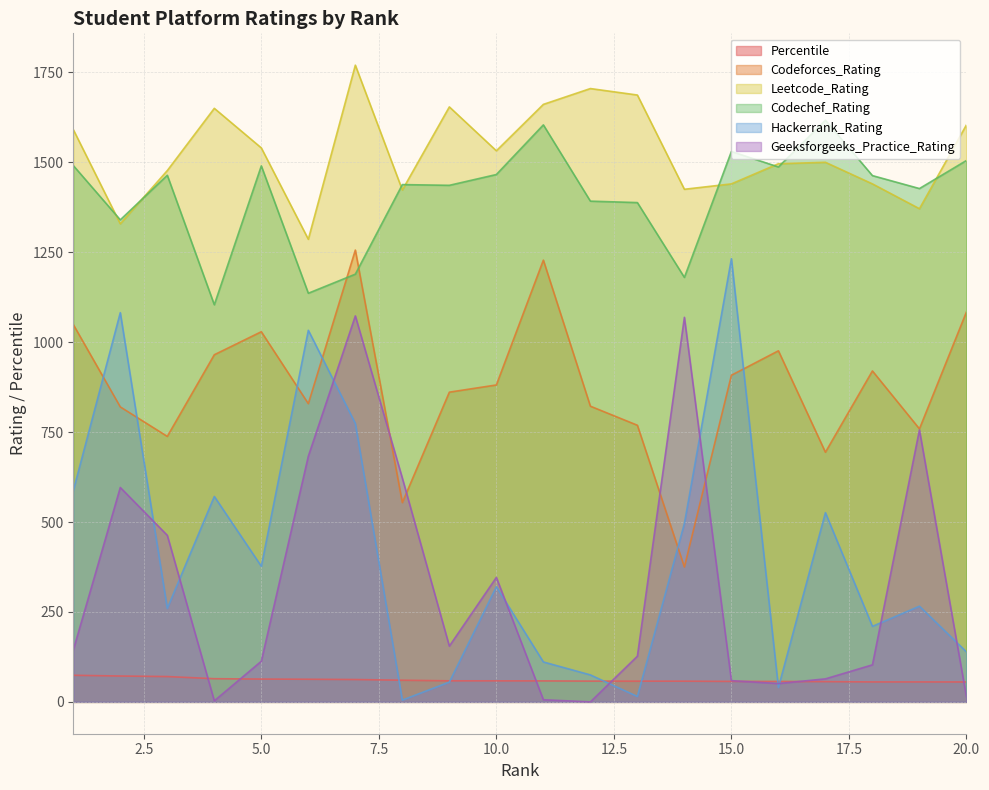

What is the approximate value of Hackerrank_Rating at 9?

55.0